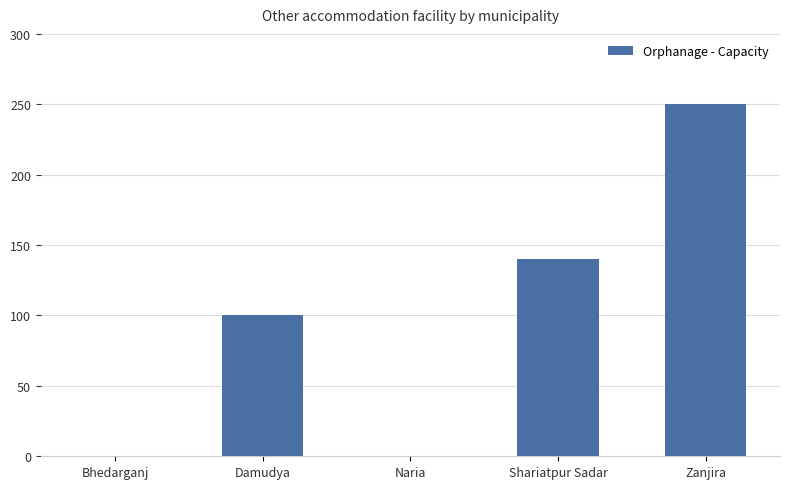

What is the change in value from Naria to Shariatpur Sadar?

+140